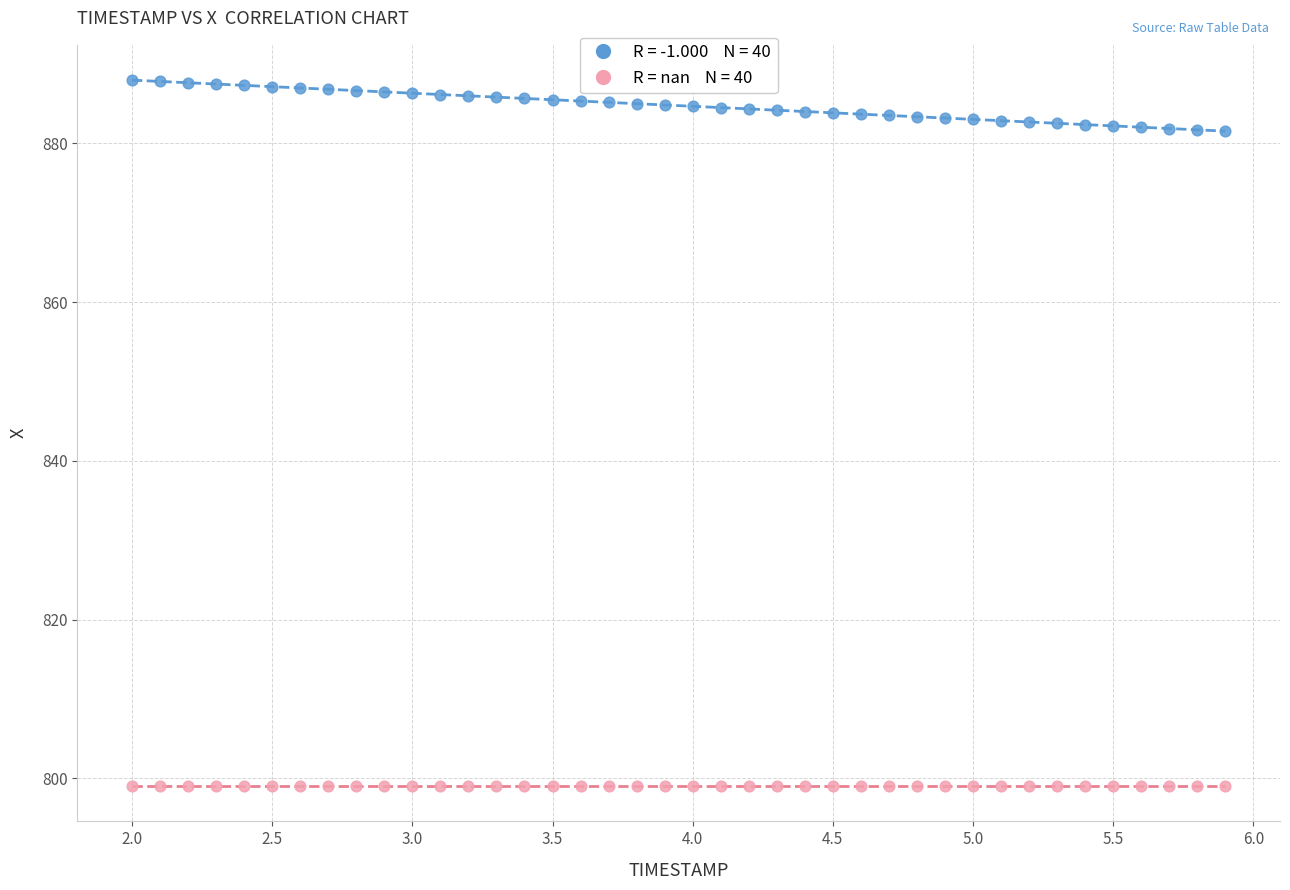

How many data points are displayed?

80